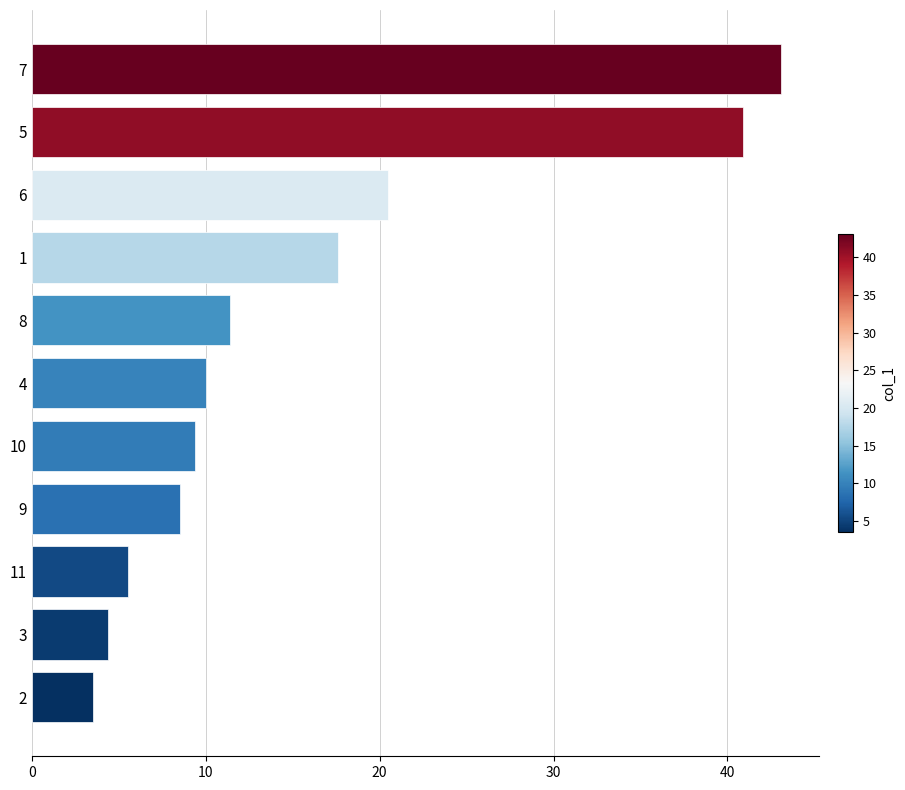

What is the smallest value displayed?

3.5